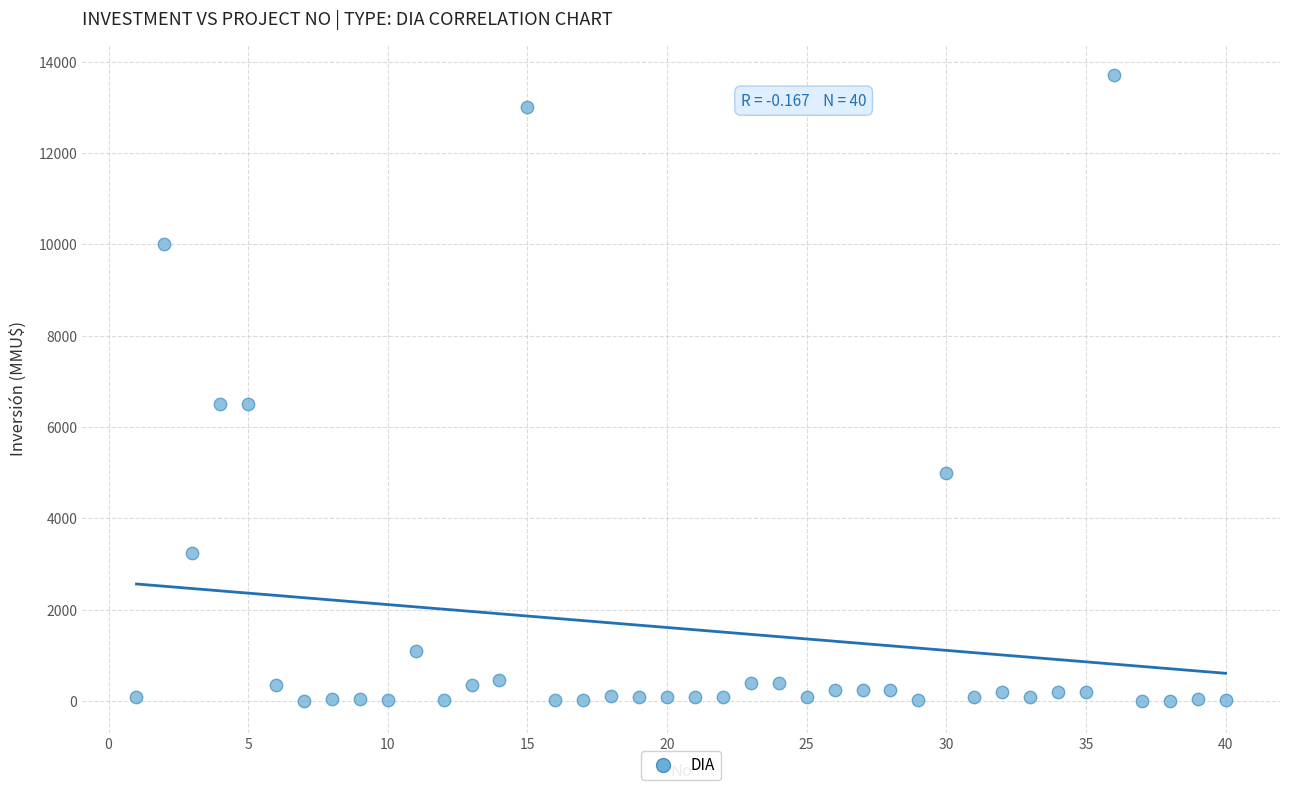

What is the range of Y values (max minus min)?

13700